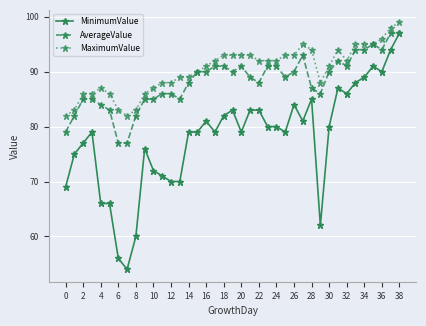

Rank the series by their average value, from highest to lowest.

MaximumValue, AverageValue, MinimumValue